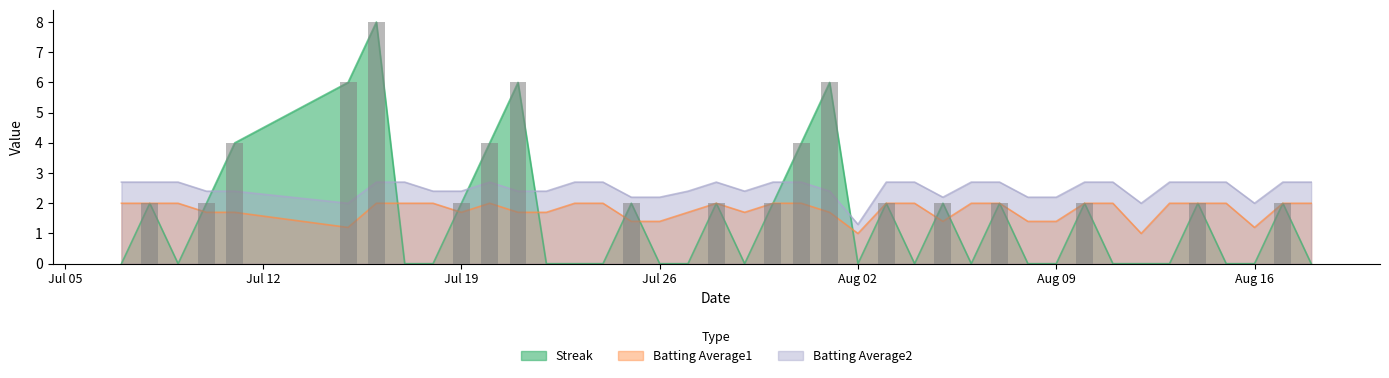

Reading right to left, what are all the values shown in this chart?

Streak: 0.0	2.0	0.0	0.0	2.0	0.0	0.0	0.0	2.0	0.0	0.0	2.0	0.0	2.0	0.0	2.0	0.0	6.0	4.0	2.0	0.0	2.0	0.0	0.0	2.0	0.0	0.0	0.0	6.0	4.0	2.0	0.0	0.0	8.0	6.0	4.0	2.0	0.0	2.0	0.0
Batting Average1: 2.0	2.0	1.2	2.0	2.0	2.0	1.0	2.0	2.0	1.4	1.4	2.0	2.0	1.4	2.0	2.0	1.0	1.7	2.0	2.0	1.7	2.0	1.7	1.4	1.4	2.0	2.0	1.7	1.7	2.0	1.7	2.0	2.0	2.0	1.2	1.7	1.7	2.0	2.0	2.0
Batting Average2: 2.7	2.7	2.0	2.7	2.7	2.7	2.0	2.7	2.7	2.2	2.2	2.7	2.7	2.2	2.7	2.7	1.3	2.4	2.7	2.7	2.4	2.7	2.4	2.2	2.2	2.7	2.7	2.4	2.4	2.7	2.4	2.4	2.7	2.7	2.0	2.4	2.4	2.7	2.7	2.7